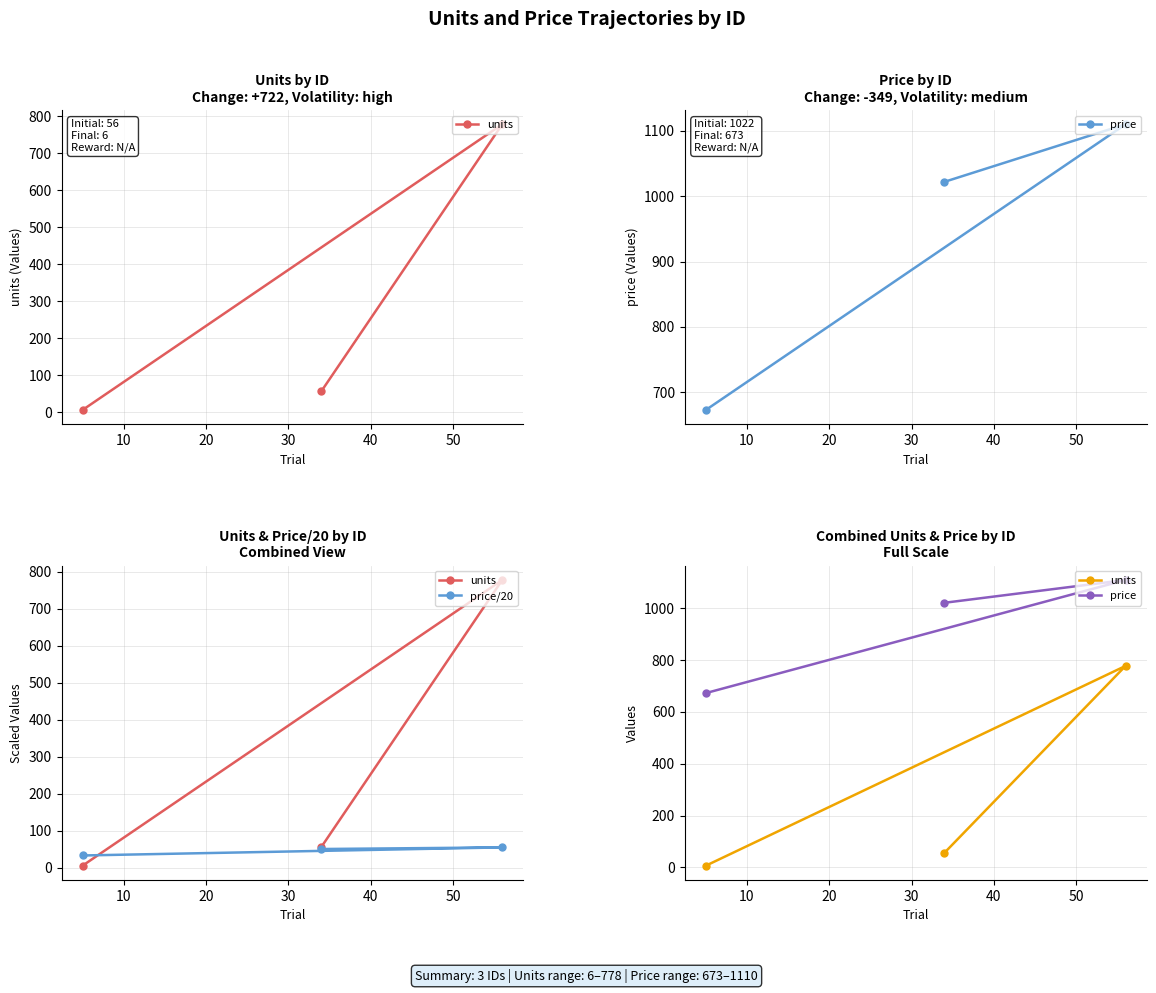

What is the maximum value shown in the chart?

1110.0